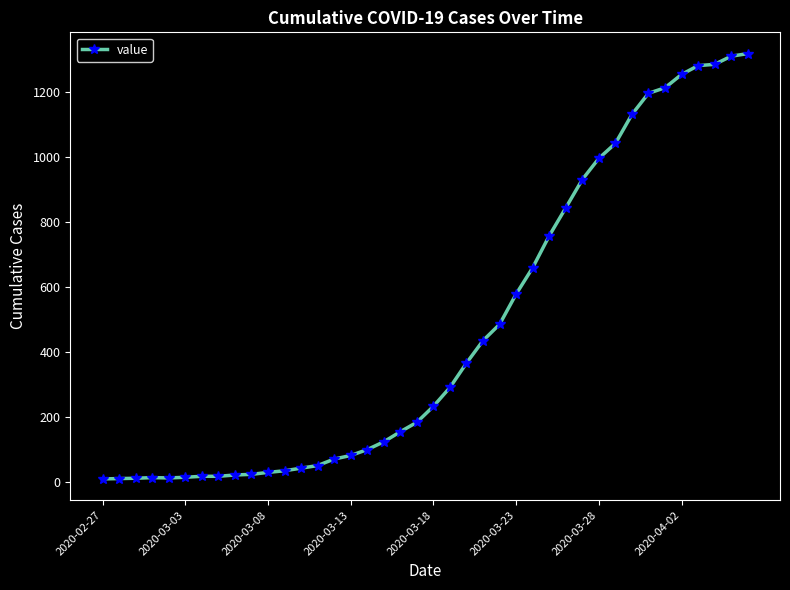

What is the sum of all values?

18625